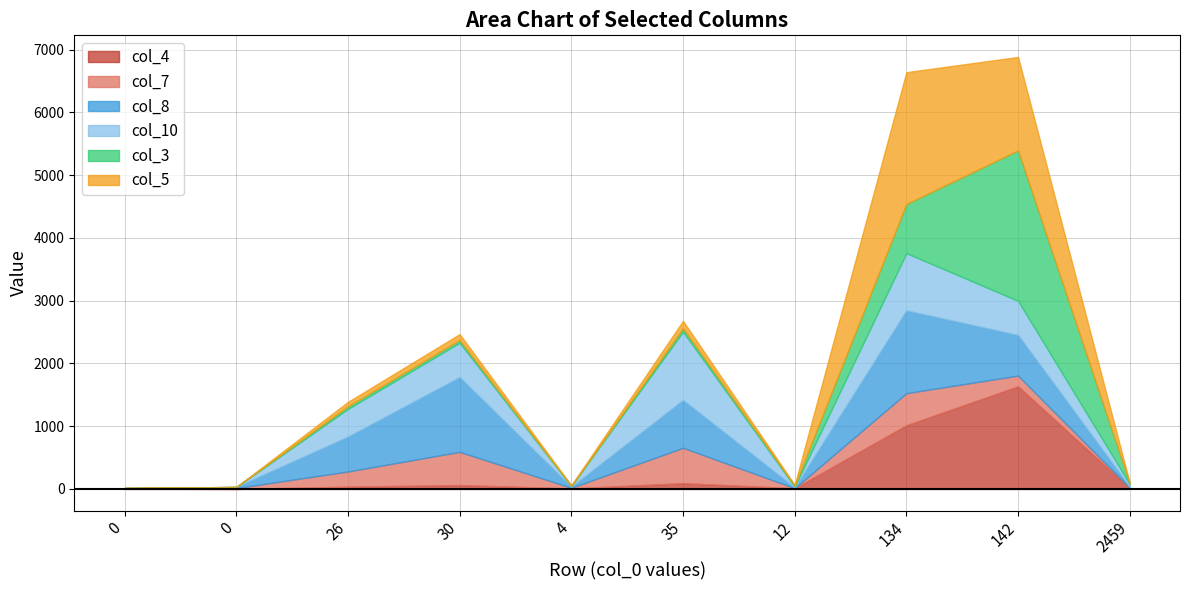

Which series changed the most between 30 and 2459?

col_8